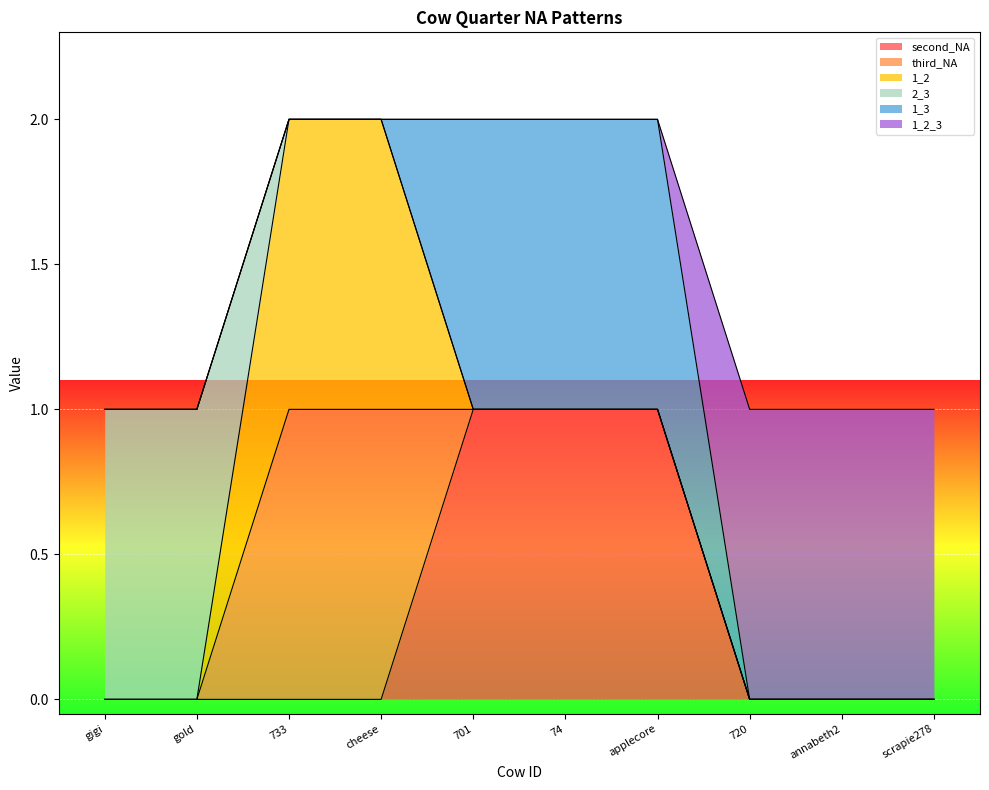

How many lines are shown in the chart?

6